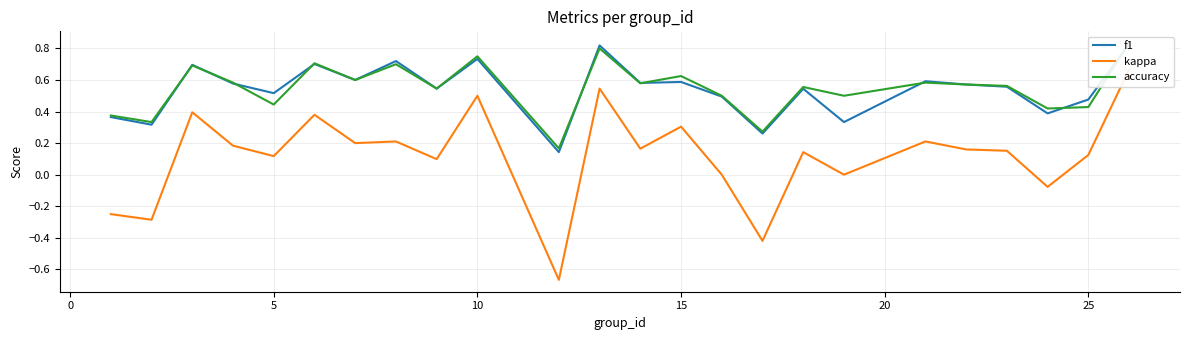

The accuracy series shows 1.2 at 11. True or false?

False